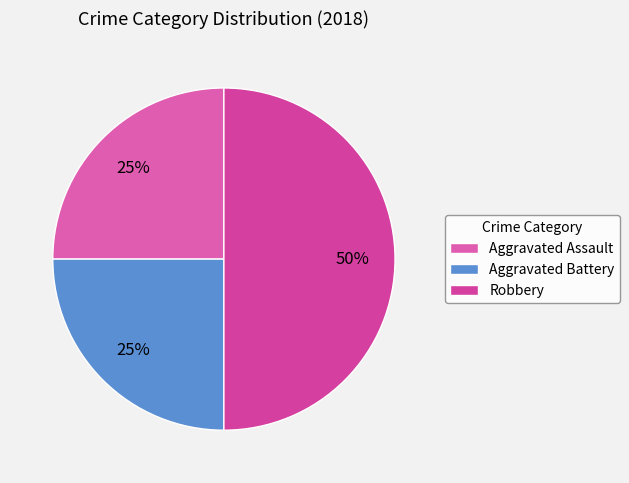

Rank the categories by value from highest to lowest.

Robbery, Aggravated Assault, Aggravated Battery